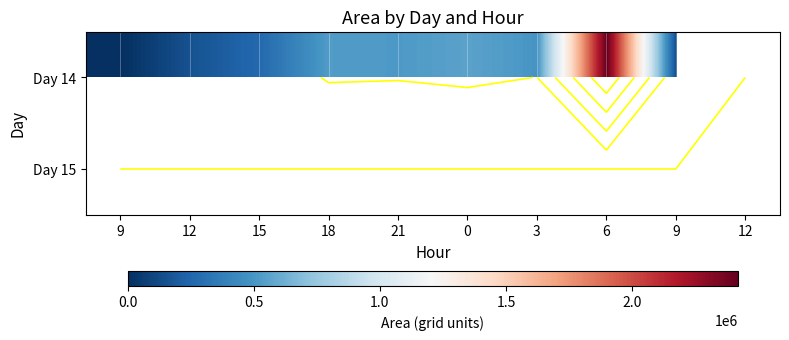

At which category does the chart reach its peak across all series?

6